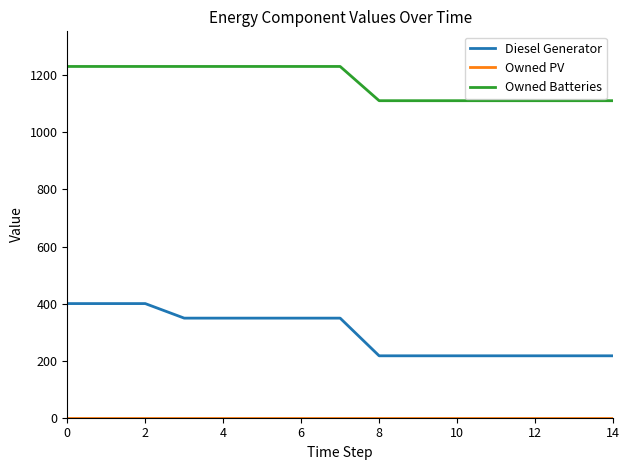

What is the greatest value displayed?

1231